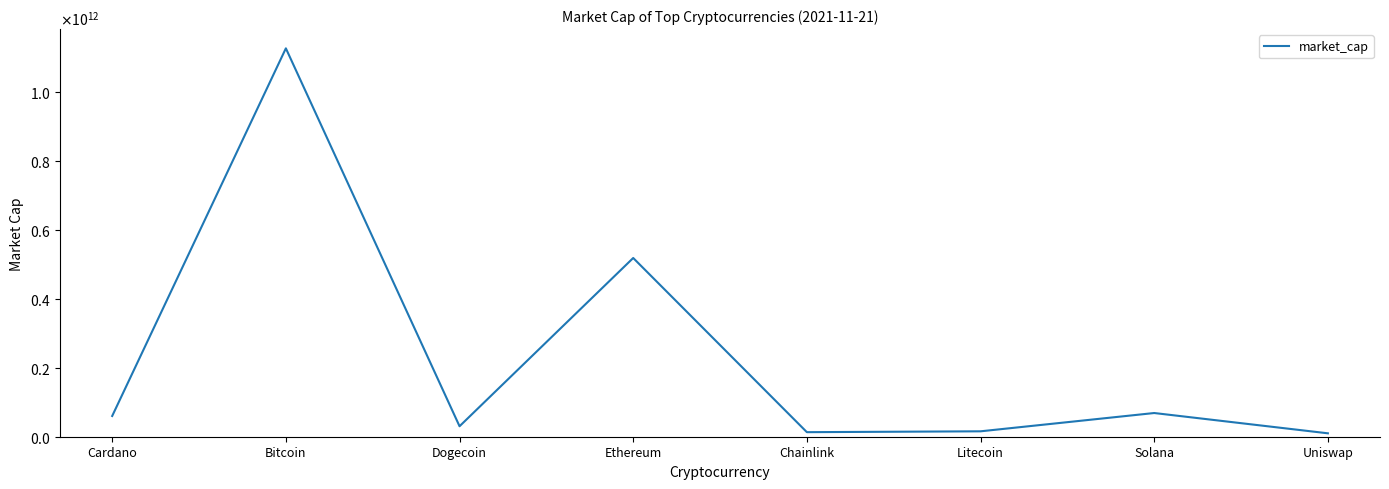

List the labels in order of value, largest first.

Bitcoin, Ethereum, Solana, Cardano, Dogecoin, Litecoin, Chainlink, Uniswap